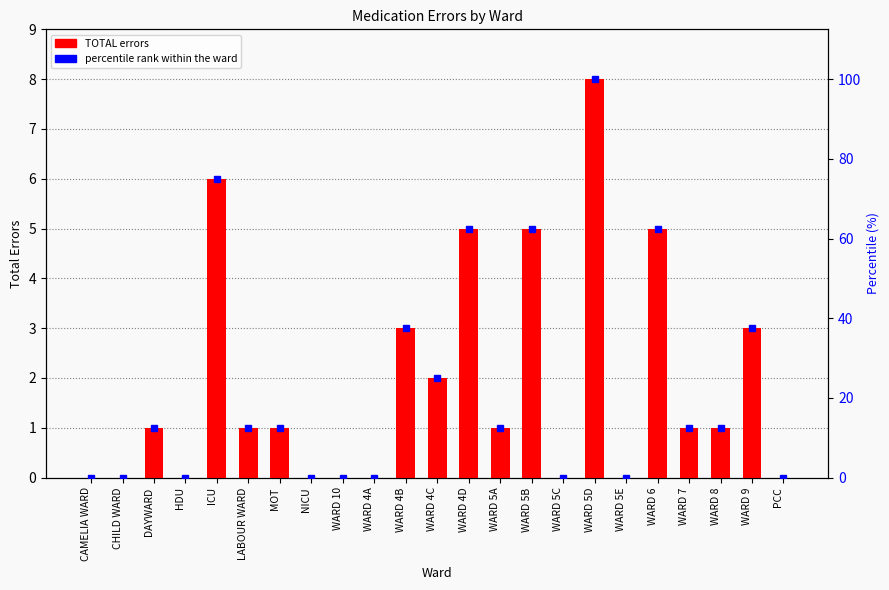

What is the label of the 11th bar from the left?

WARD 4B